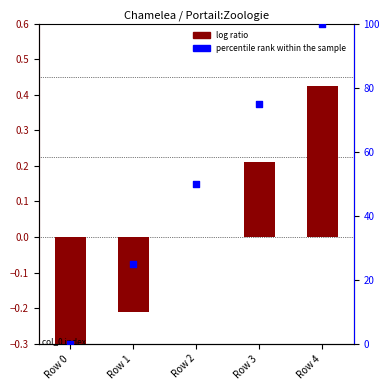

Which series has the largest total across all categories?

percentile rank within the sample